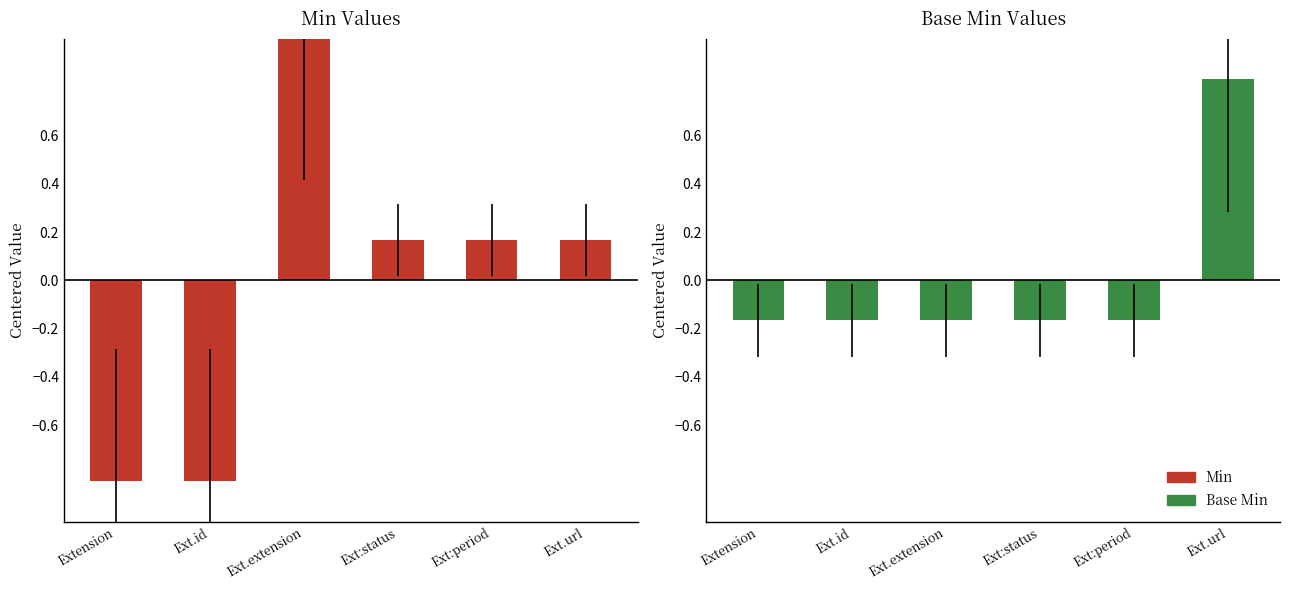

What is the minimum value shown in the chart?

-0.8